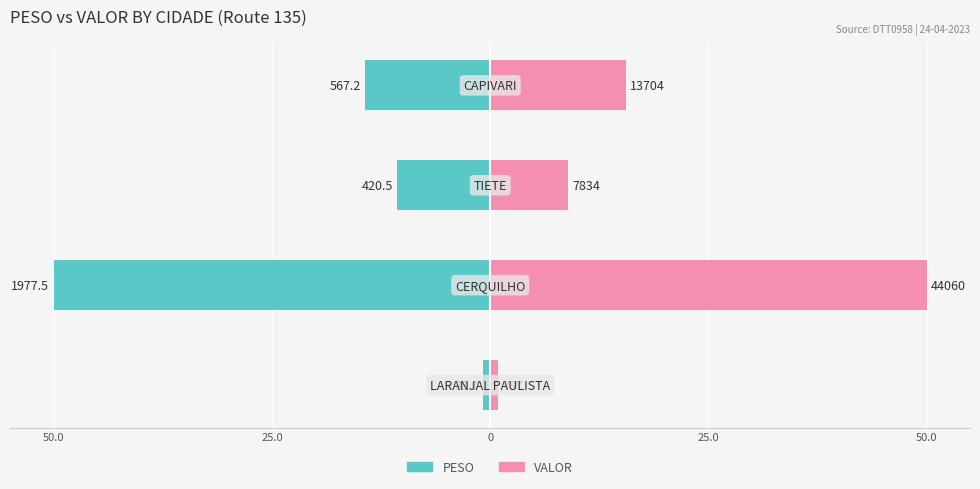

Which has a higher value, 25.0 or 25.0?

25.0